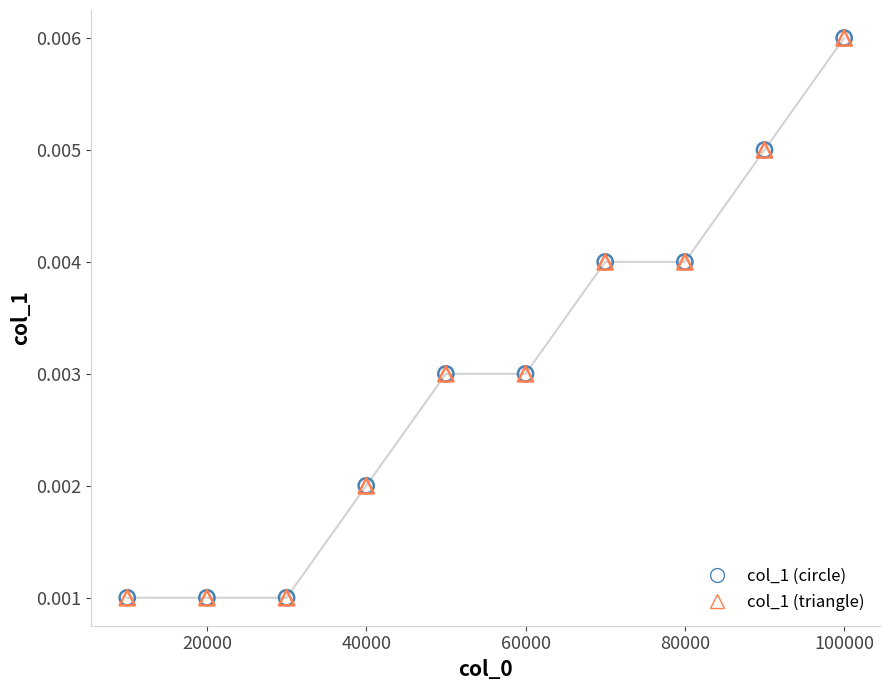

Which series has the largest Y range (max minus min)?

col_1 (circle)